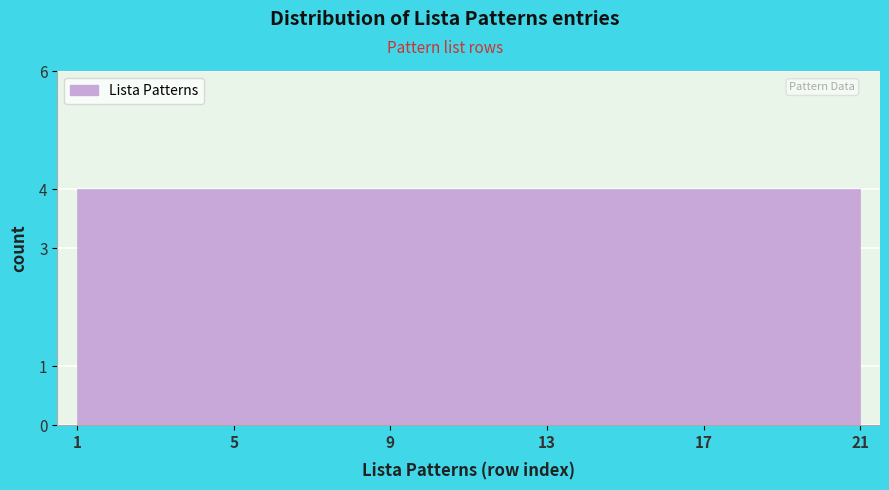

How tall is the bar that spans 1 to 5 on the x-axis? The values are not printed on the chart, so give them approximately, as read against the axis.

4